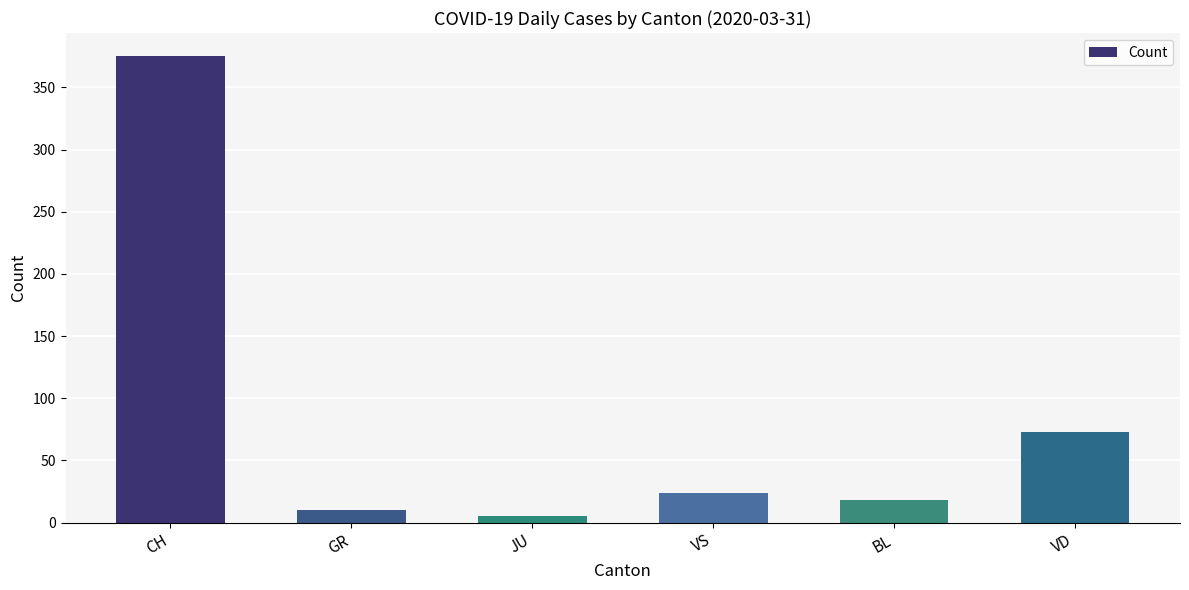

Rank the categories by value from lowest to highest.

JU, GR, BL, VS, VD, CH